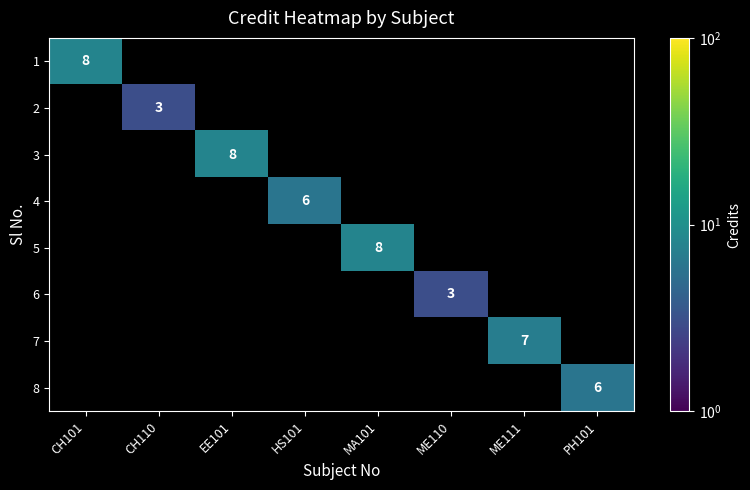

The 2 series shows 5 at CH110. True or false?

False